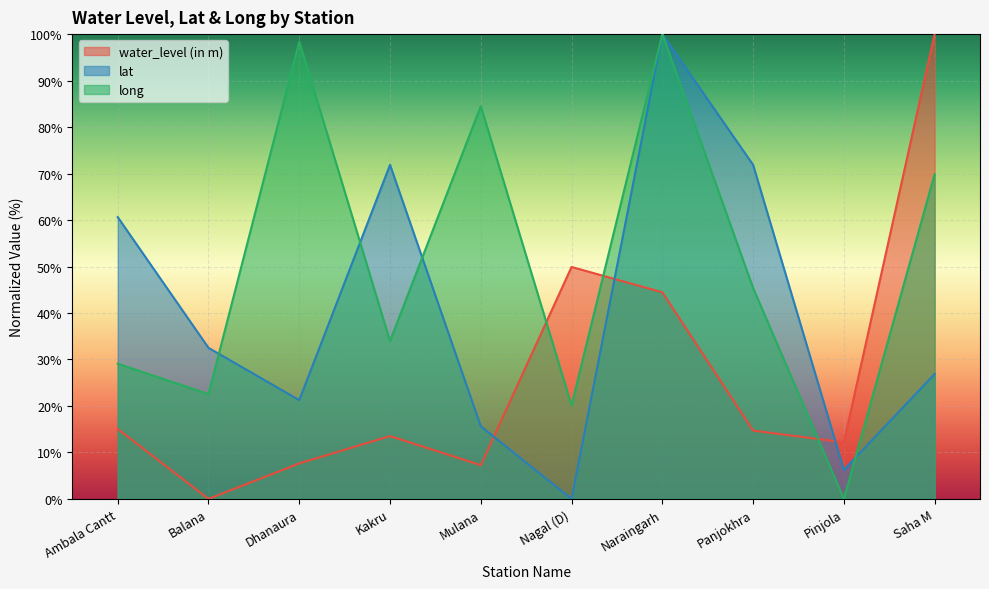

How many interior local valleys does the long series have?

4